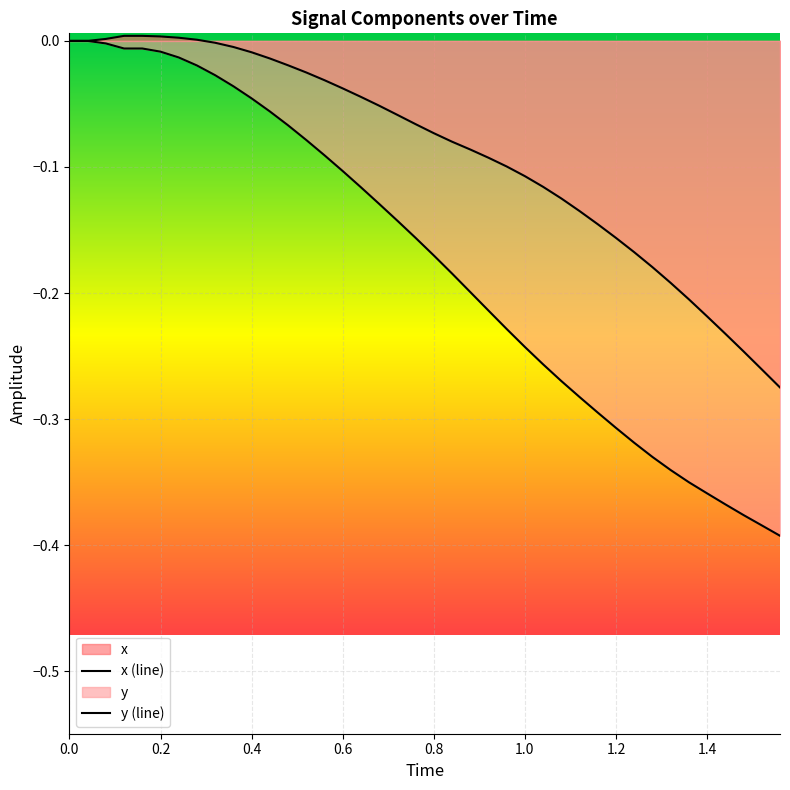

What is the average value of the x series?

-0.1